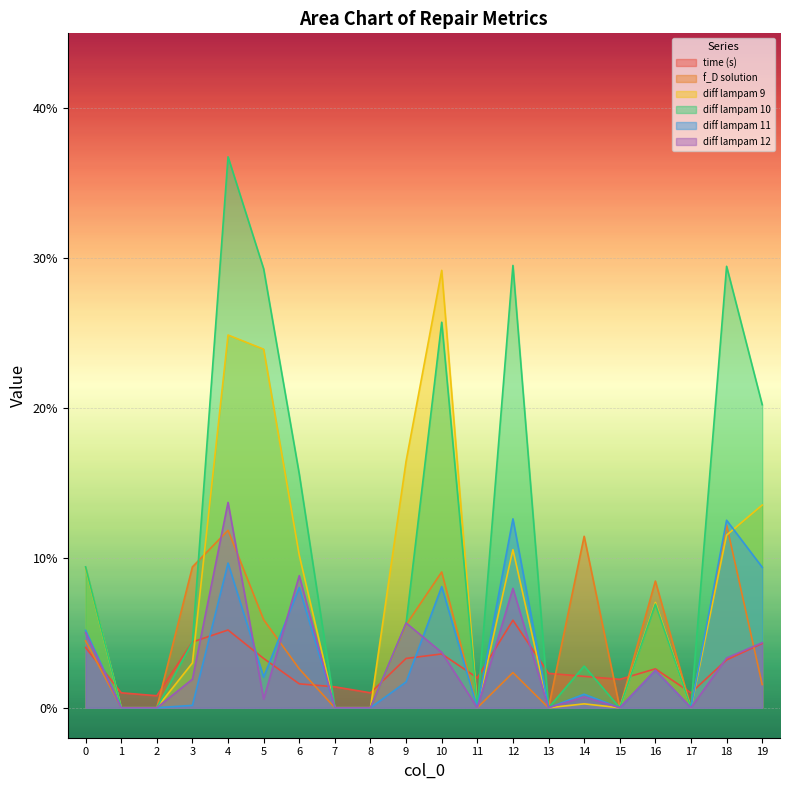

List the labels in order of diff lampam 11 value, smallest first.

1, 2, 7, 8, 11, 13, 15, 17, 3, 14, 9, 5, 16, 0, 6, 10, 19, 4, 18, 12